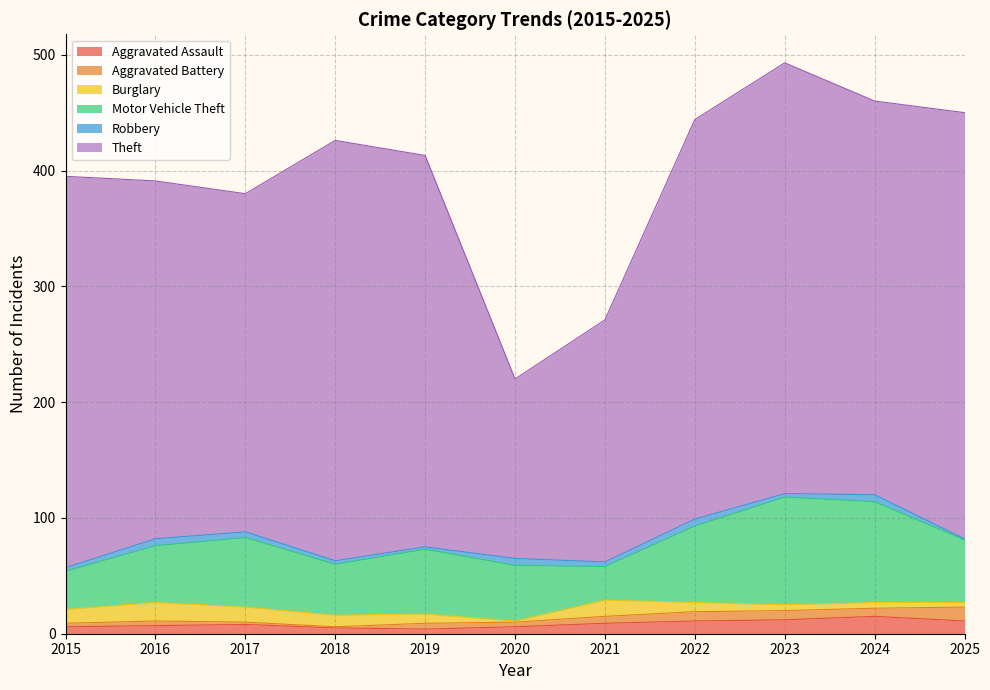

Is it true that Motor Vehicle Theft equals 42 at 2022?

False